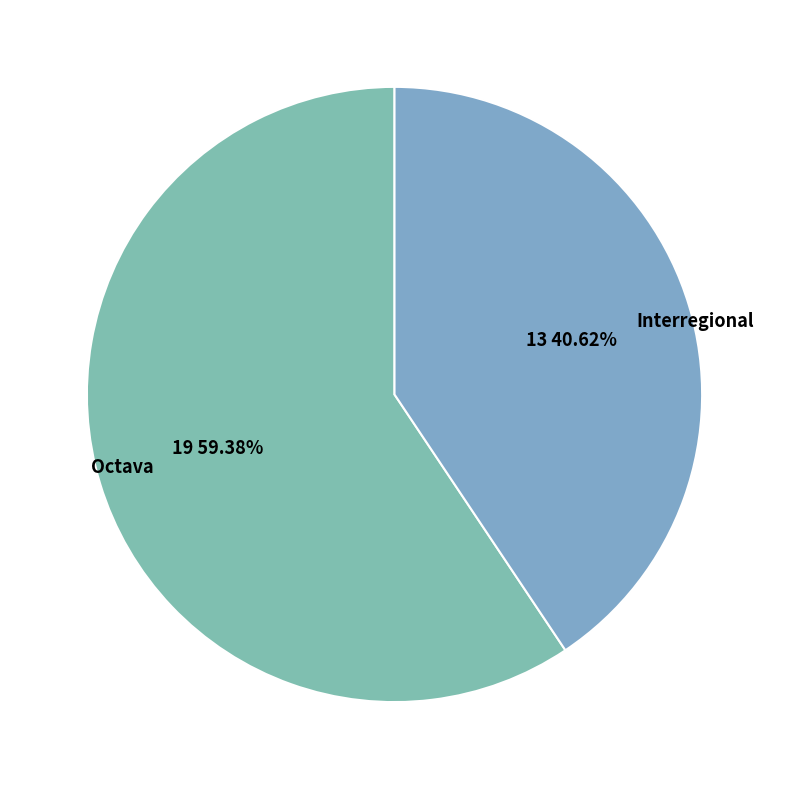

Do Octava and Interregional together represent more than half of the pie?

Yes